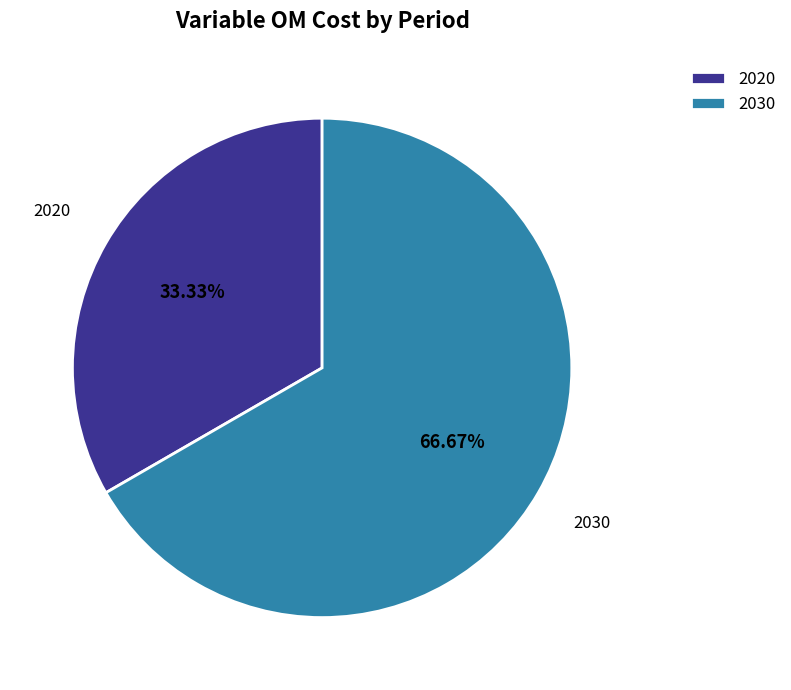

Do 2020 and 2030 together represent more than half of the pie?

Yes